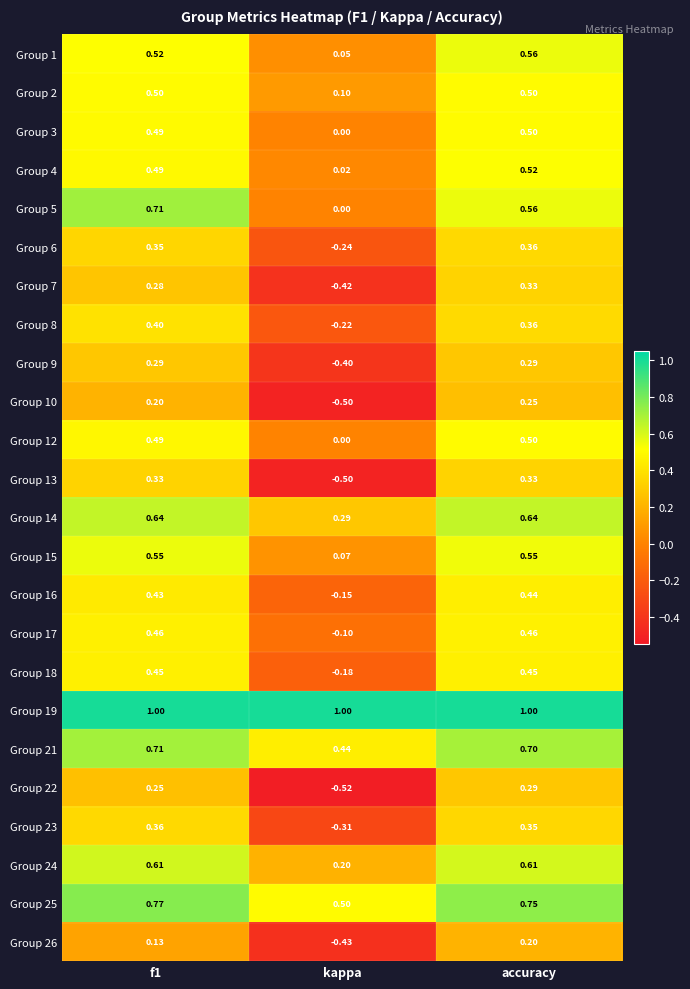

How many series are shown in this chart?

24